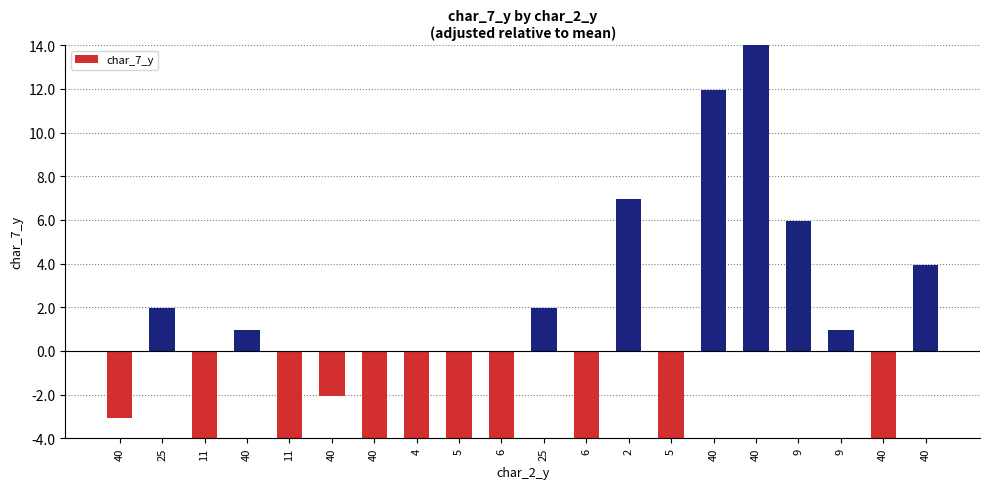

How many data points does each series have?

20